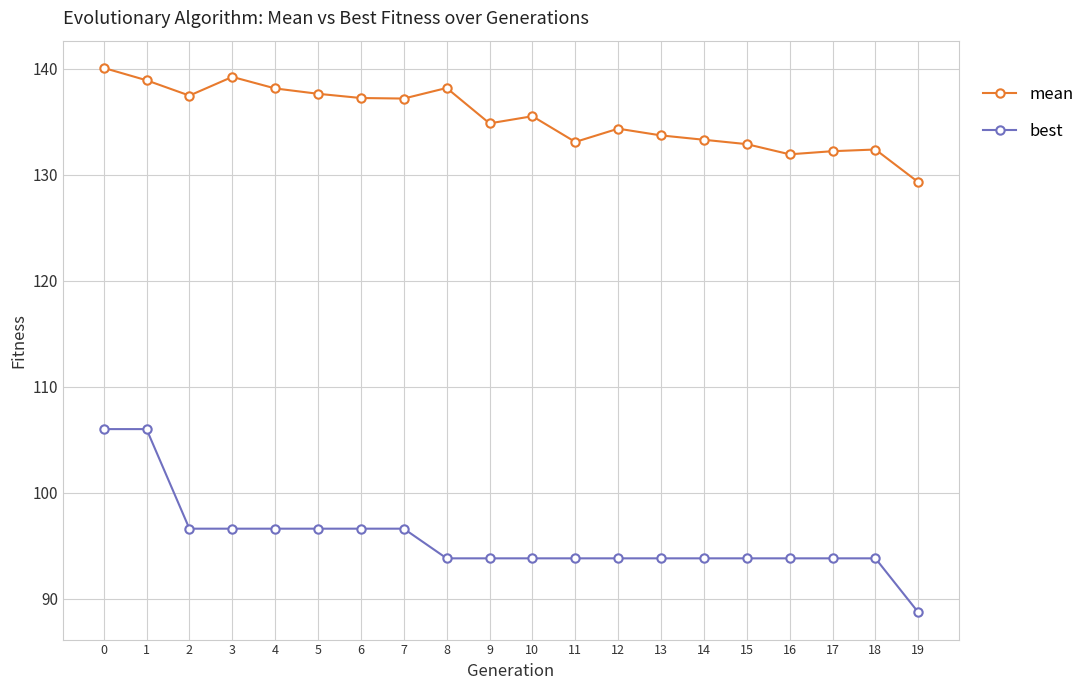

Between 2 and 10, which series saw the biggest shift?

best